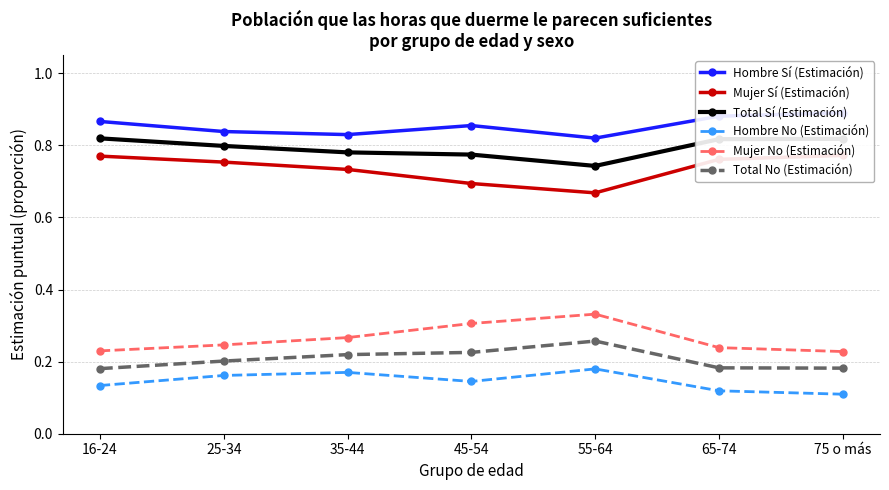

Reading left to right, list all the values displayed in this chart.

Hombre Sí (Estimación): 0.9	0.8	0.8	0.9	0.8	0.9	0.9
Mujer Sí (Estimación): 0.8	0.8	0.7	0.7	0.7	0.8	0.8
Total Sí (Estimación): 0.8	0.8	0.8	0.8	0.7	0.8	0.8
Hombre No (Estimación): 0.1	0.2	0.2	0.1	0.2	0.1	0.1
Mujer No (Estimación): 0.2	0.2	0.3	0.3	0.3	0.2	0.2
Total No (Estimación): 0.2	0.2	0.2	0.2	0.3	0.2	0.2